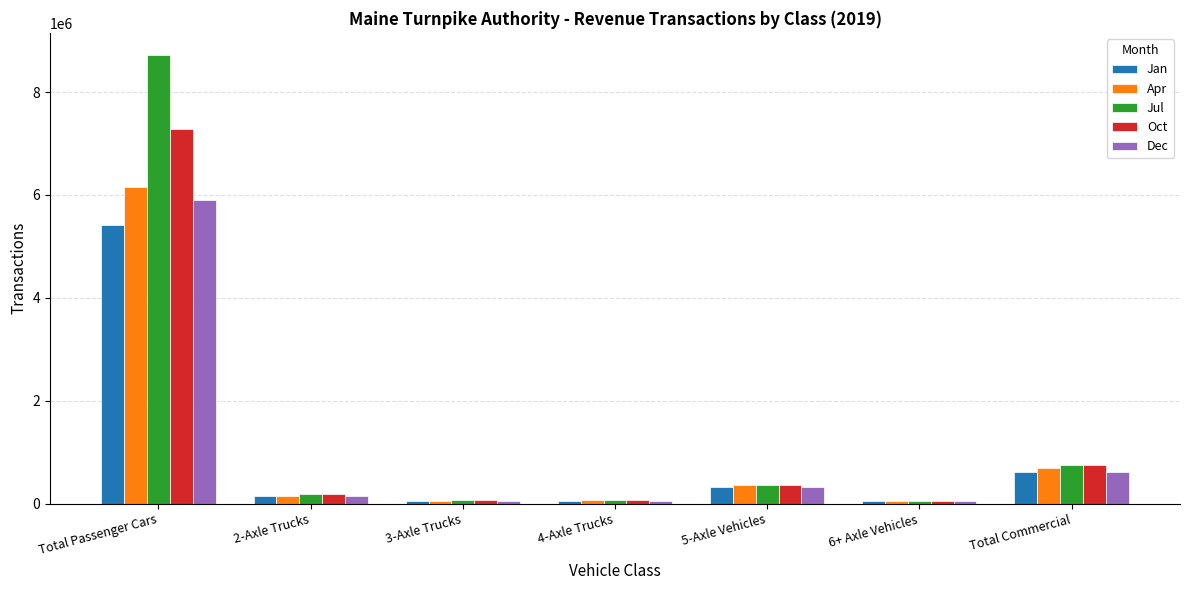

Read the Jul value at 4-Axle Trucks, to the nearest 10.

81540